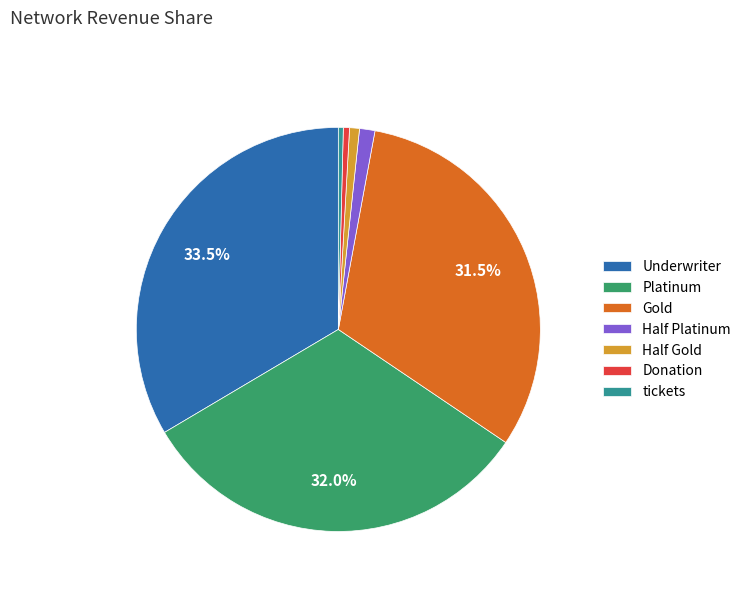

What percentage is the Half Gold slice, to the nearest percent?

1%